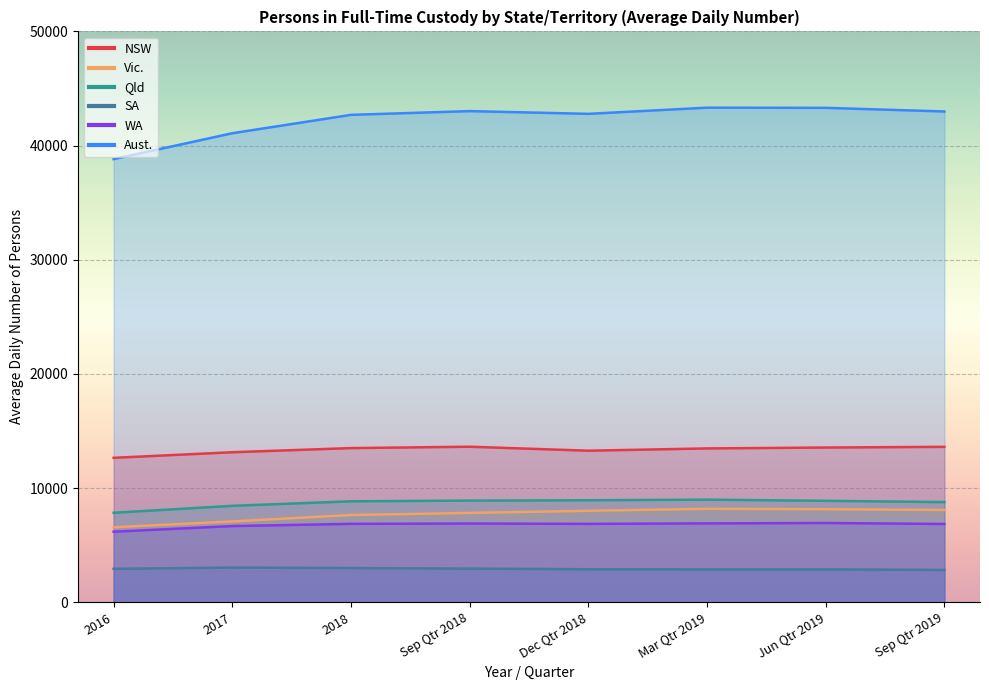

Rank the series by their maximum value, from lowest to highest.

SA, WA, Vic., Qld, NSW, Aust.